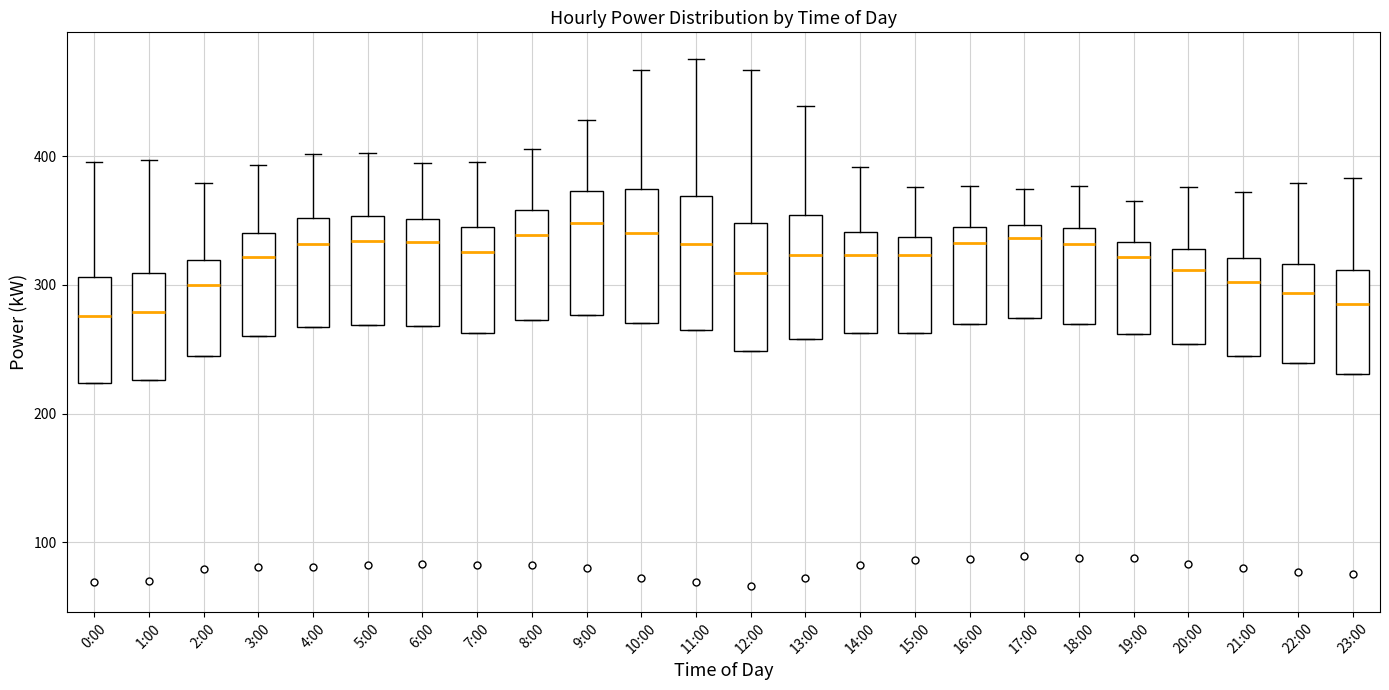

Reading left to right, transcribe this box plot: for each box, give where its median line is, the range the box spans, and where its two whiskers end, as read against the y-axis. The values are not printed on the chart, so give them approximately, as read against the axis.

0:00: median 280, box 220 to 310, whiskers 220 to 400
1:00: median 280, box 230 to 310, whiskers 230 to 400
2:00: median 300, box 240 to 320, whiskers 240 to 380
3:00: median 320, box 260 to 340, whiskers 260 to 390
4:00: median 330, box 270 to 350, whiskers 270 to 400
5:00: median 330, box 270 to 350, whiskers 270 to 400
6:00: median 330, box 270 to 350, whiskers 270 to 400
7:00: median 330, box 260 to 350, whiskers 260 to 400
8:00: median 340, box 270 to 360, whiskers 270 to 410
9:00: median 350, box 280 to 370, whiskers 280 to 430
10:00: median 340, box 270 to 370, whiskers 270 to 470
11:00: median 330, box 260 to 370, whiskers 260 to 480
12:00: median 310, box 250 to 350, whiskers 250 to 470
13:00: median 320, box 260 to 350, whiskers 260 to 440
14:00: median 320, box 260 to 340, whiskers 260 to 390
15:00: median 320, box 260 to 340, whiskers 260 to 380
16:00: median 330, box 270 to 340, whiskers 270 to 380
17:00: median 340, box 270 to 350, whiskers 270 to 380
18:00: median 330, box 270 to 340, whiskers 270 to 380
19:00: median 320, box 260 to 330, whiskers 260 to 370
20:00: median 310, box 250 to 330, whiskers 250 to 380
21:00: median 300, box 250 to 320, whiskers 250 to 370
22:00: median 290, box 240 to 320, whiskers 240 to 380
23:00: median 290, box 230 to 310, whiskers 230 to 380